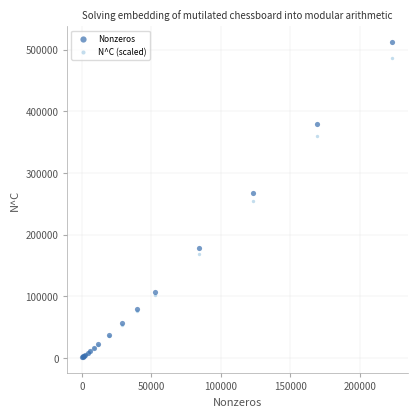

Which series has the largest Y range (max minus min)?

Nonzeros